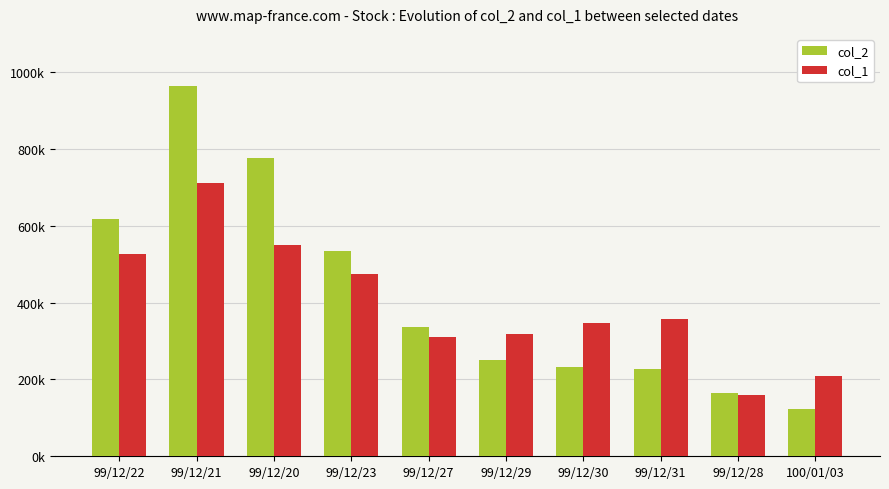

What is the value of the col_2 bar at the 1st from the left?

617000